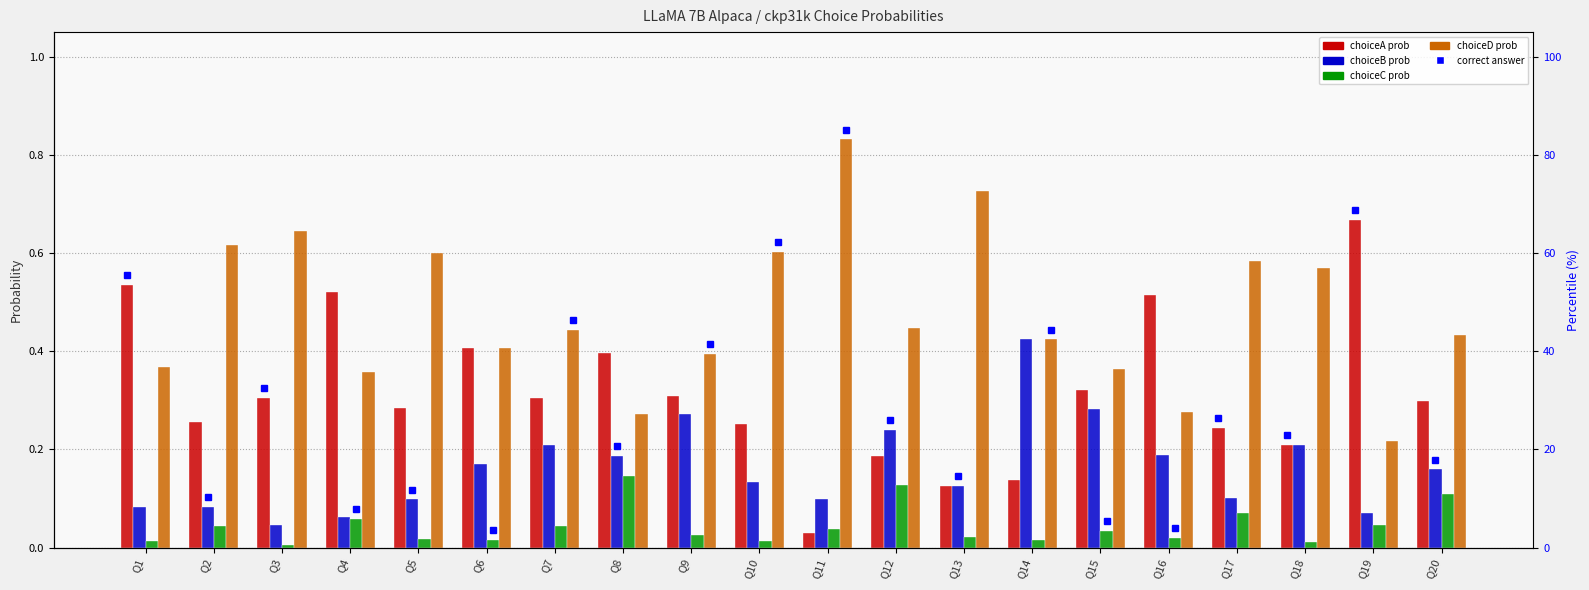

True or false: choiceC has a value of 0.0 at Q15.

True